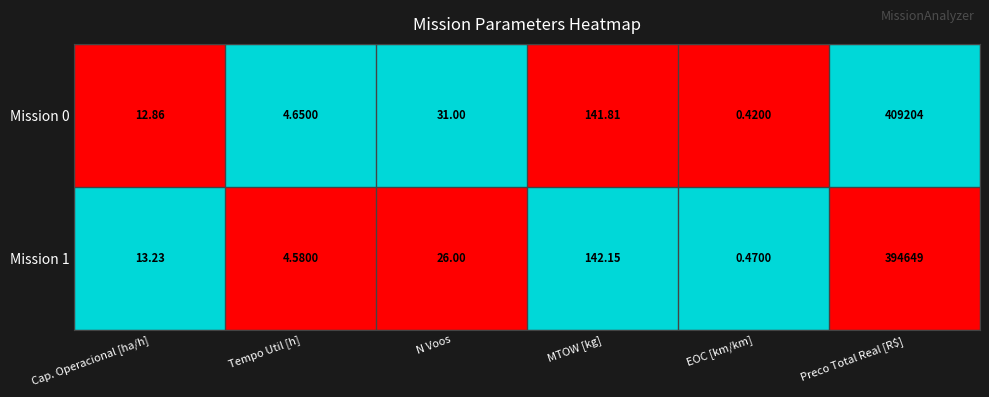

How many values in the Mission 1 series are below 26?

3